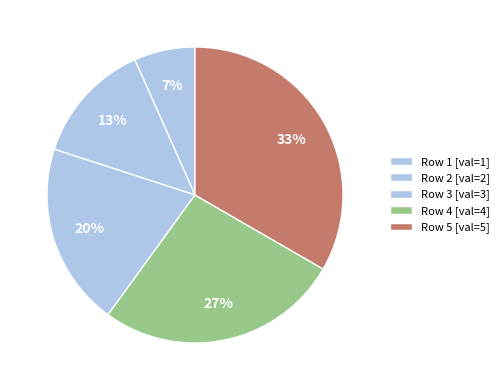

Does any single category account for the majority?

No